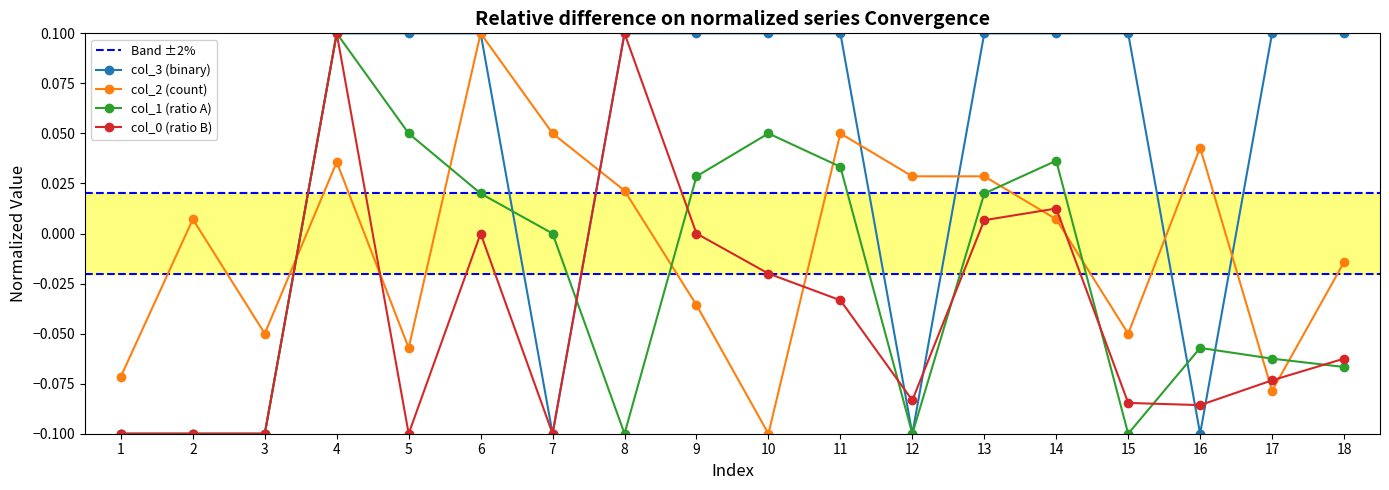

Rank the series at 11 from highest to lowest value.

col_3, col_2, col_1, col_0